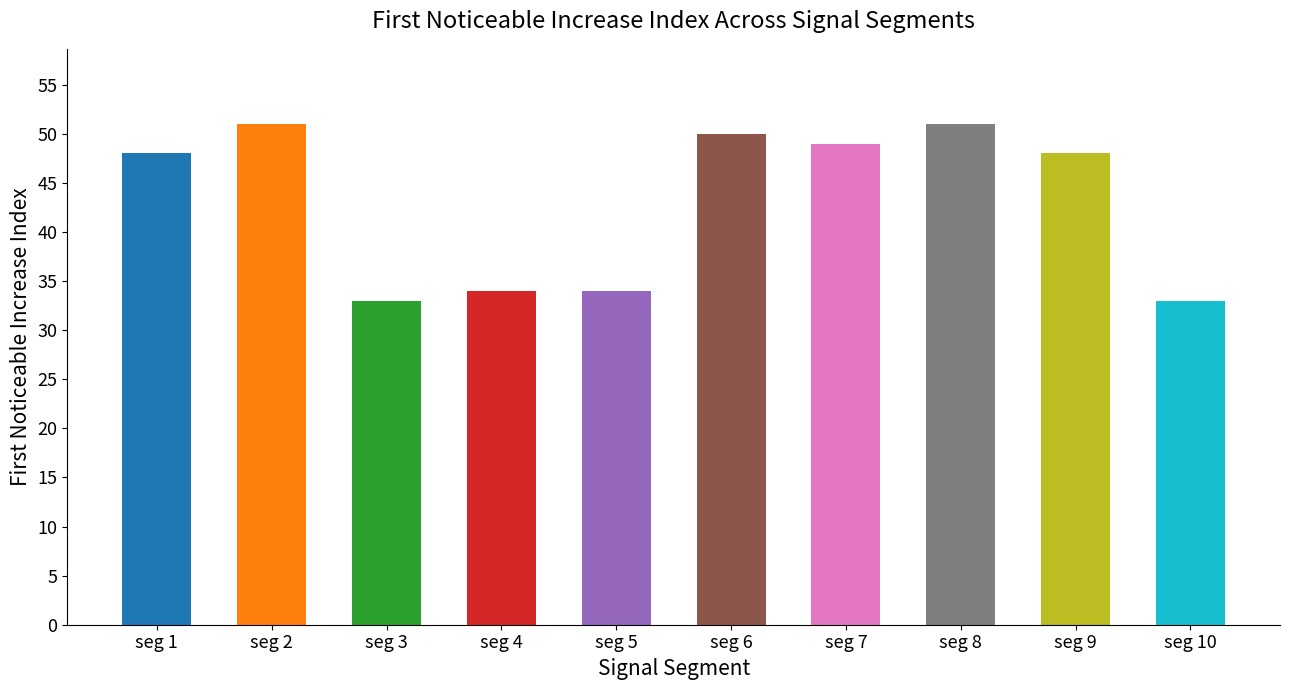

What is the smallest value displayed?

33